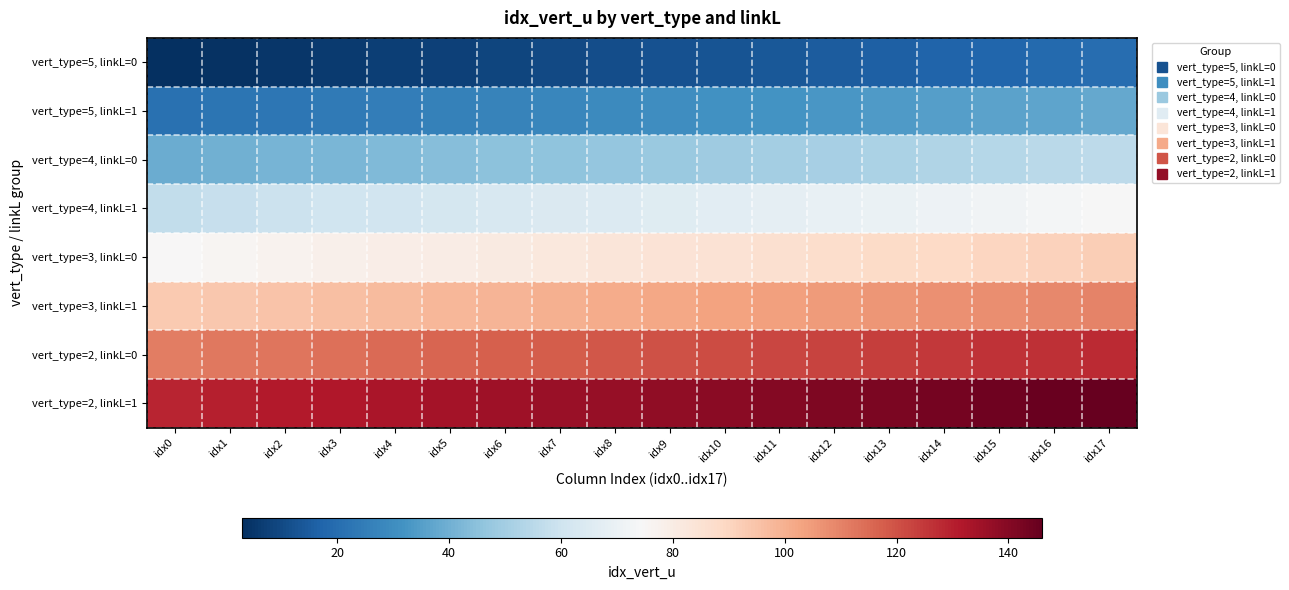

At how many categories does at least one series exceed 109?

18